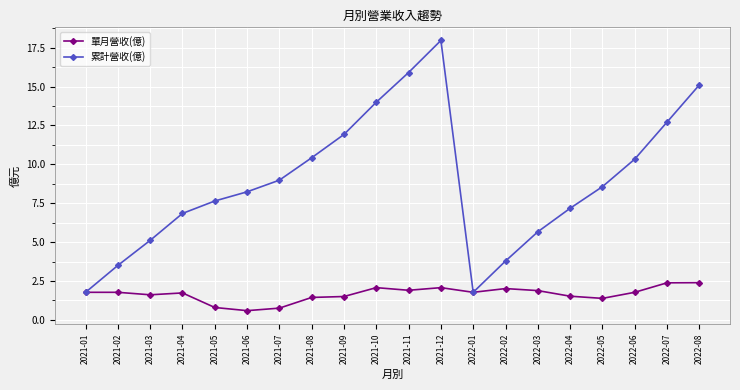

What is the label of the 9th point from the left?

2021-09